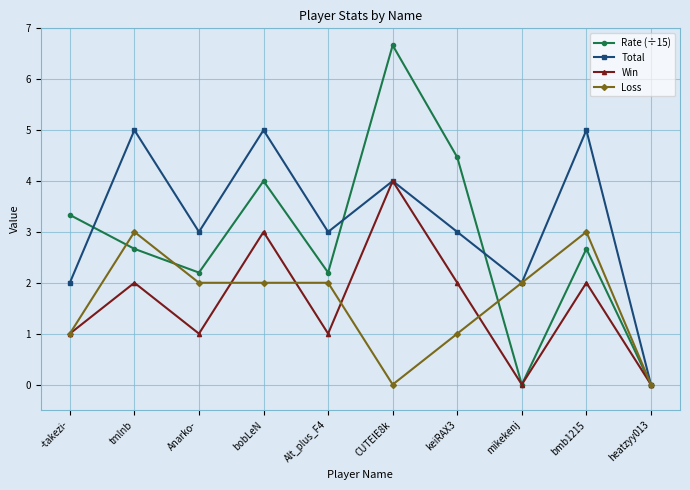

Is the value of Loss at CUTEIE8k greater than the value of Win at bobLeN?

No